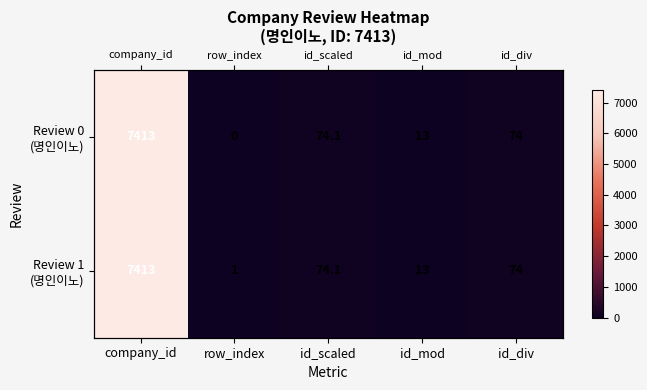

Which series has the largest range (max minus min)?

Review 0 (명인이노)